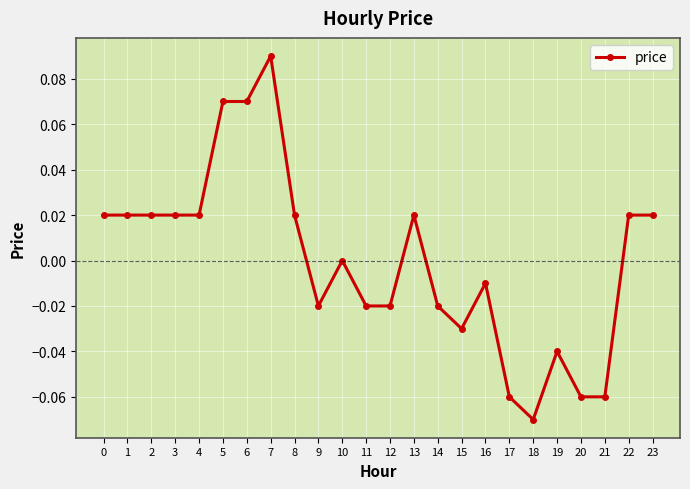

How many lines are shown in the chart?

1